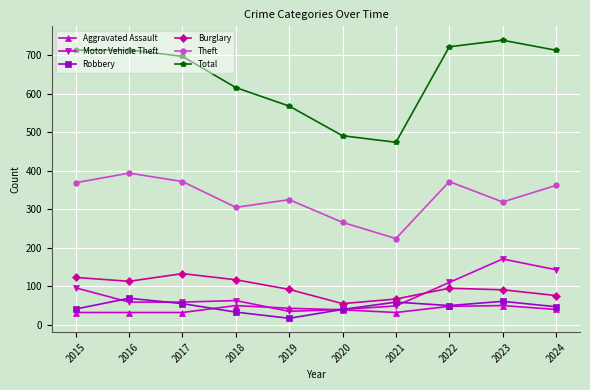

What are all the series names shown in the legend?

Aggravated Assault, Motor Vehicle Theft, Robbery, Burglary, Theft, Total